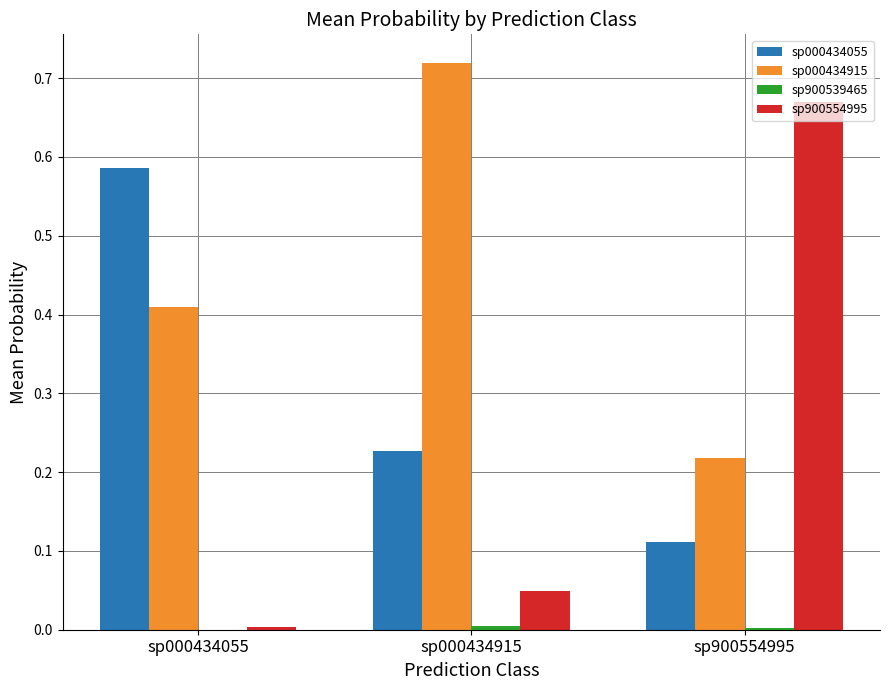

Which series has the largest total across all categories?

sp000434915